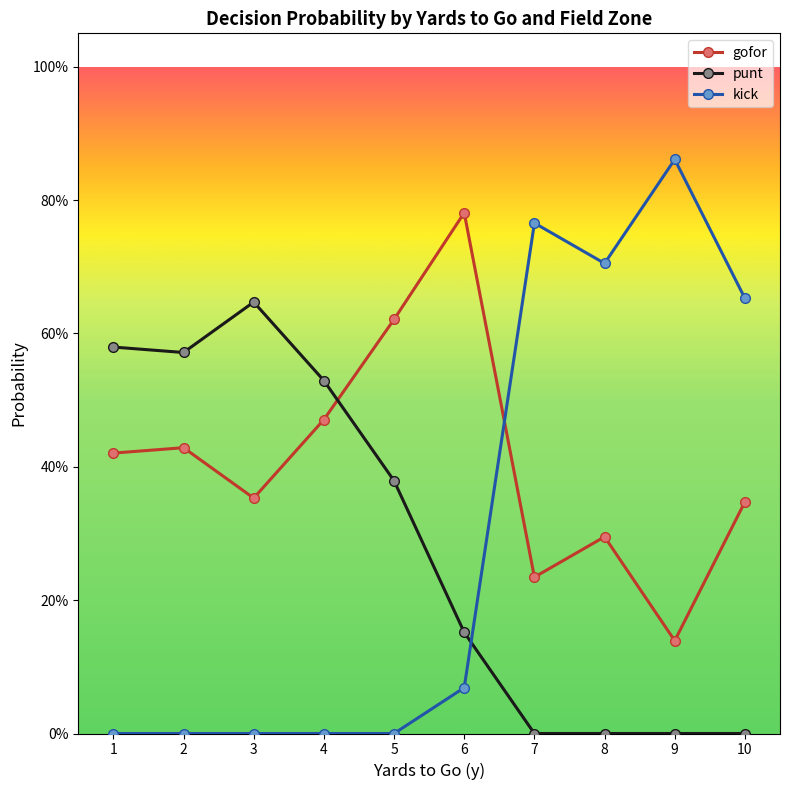

True or false: gofor has more than 0 points higher than both neighbors.

True